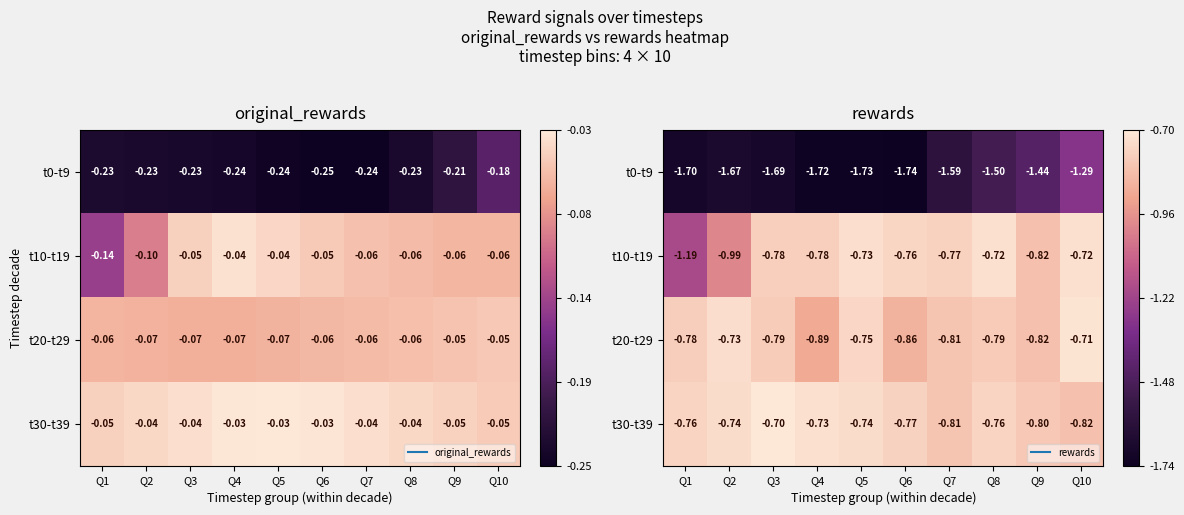

Between Q1 and Q2, which is larger?

Q2